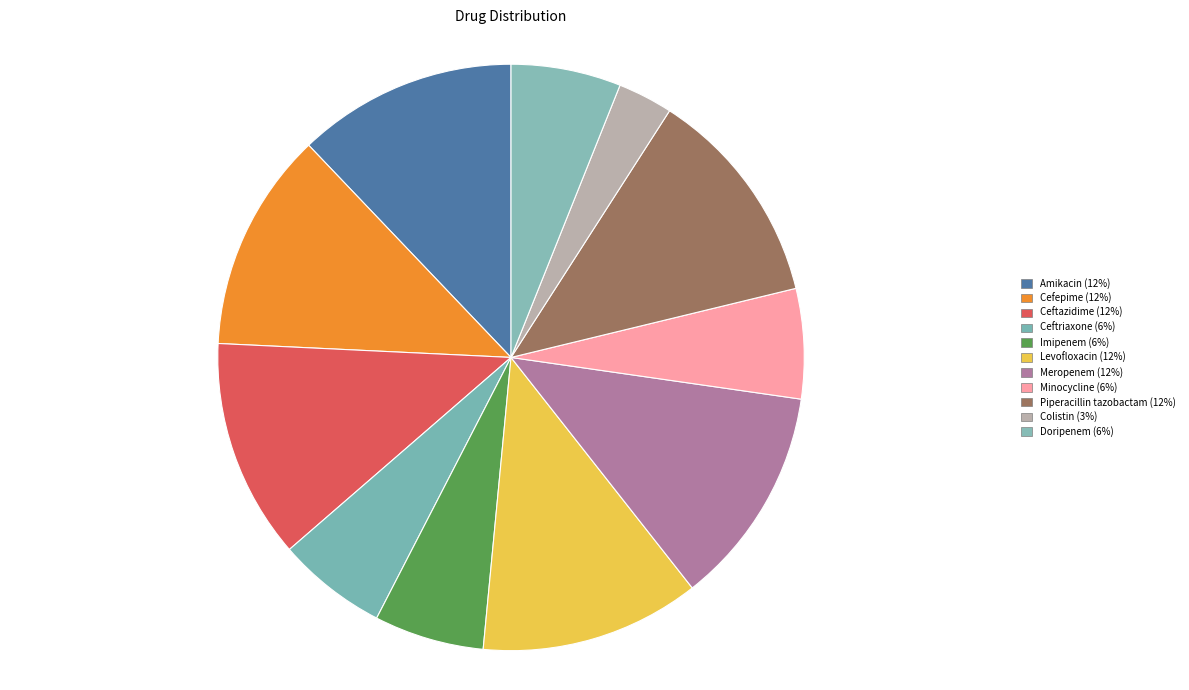

How many segments does this pie chart have?

11